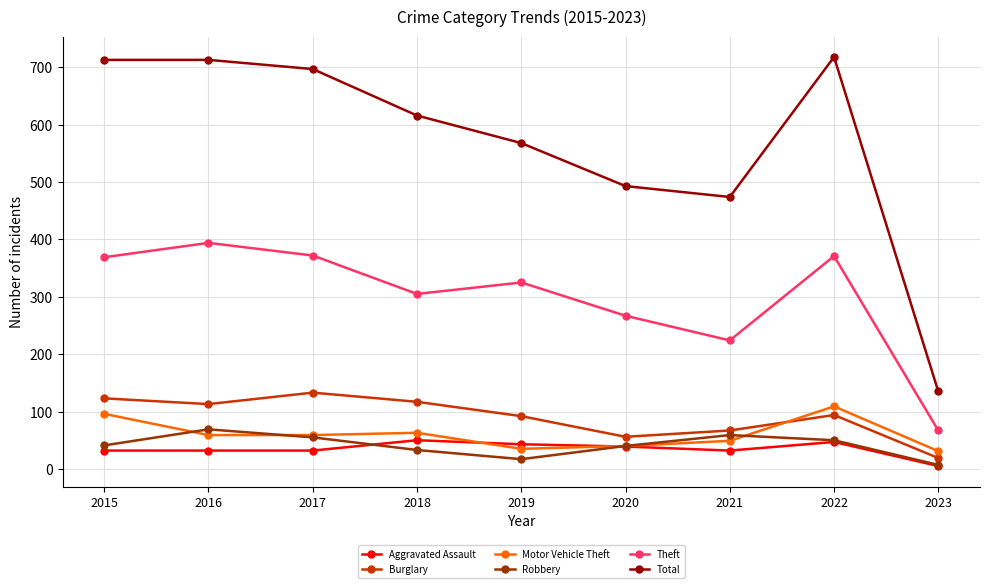

Does the chart display data point markers on the line(s)?

Yes